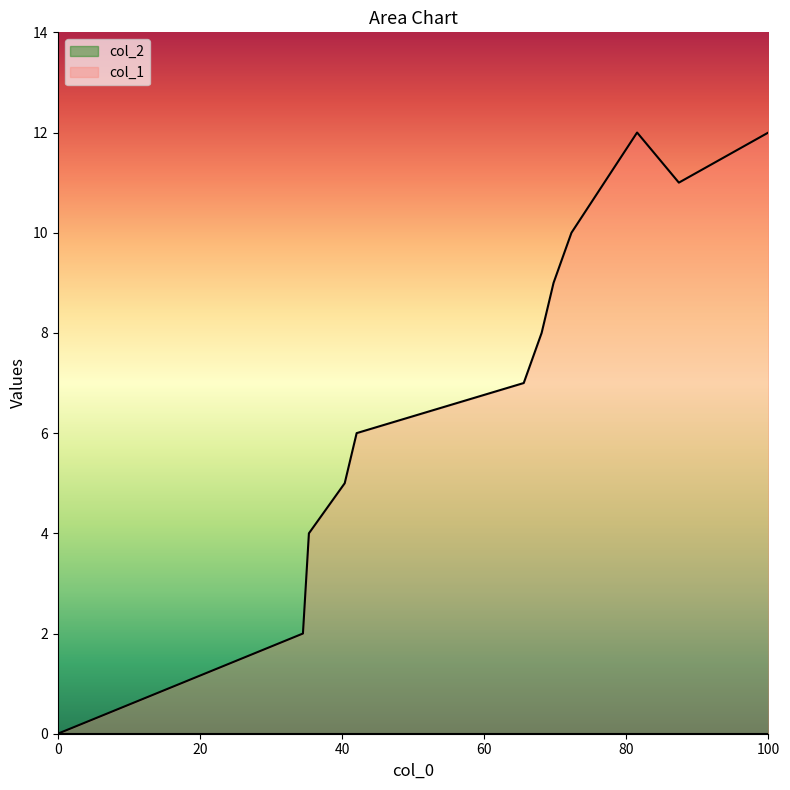

Reading left to right, list all the values displayed in this chart.

0	2	4	5	6	7	8	9	10	12	11	12